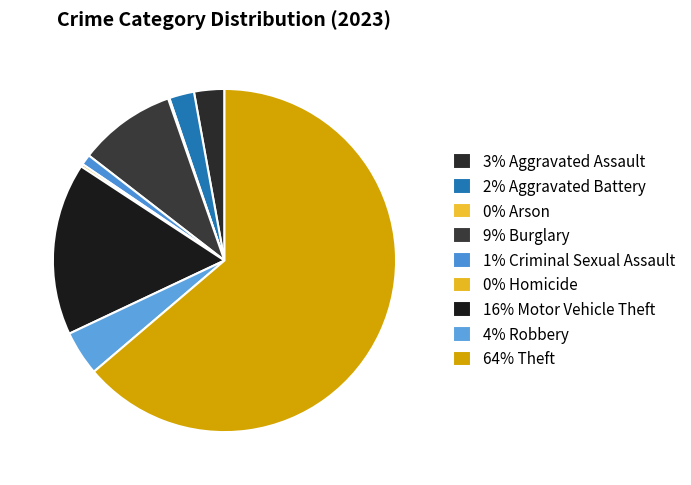

What is the largest slice in the pie chart?

Theft